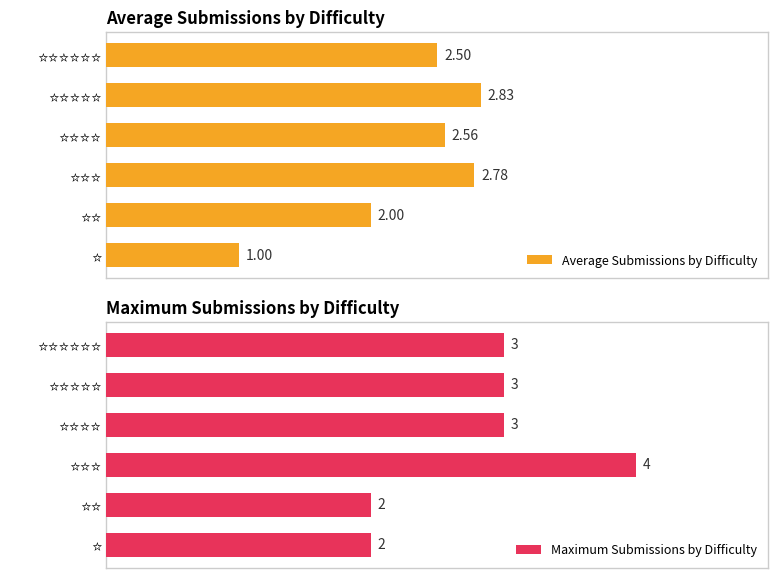

What is the difference between the second highest and minimum values in the Average Submissions by Difficulty series?

1.8